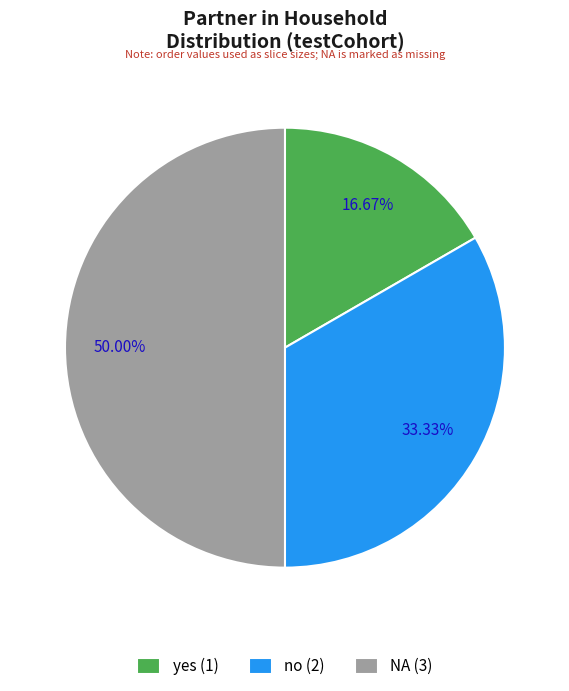

To the nearest percent, what is the combined percentage of NA and yes?

67%